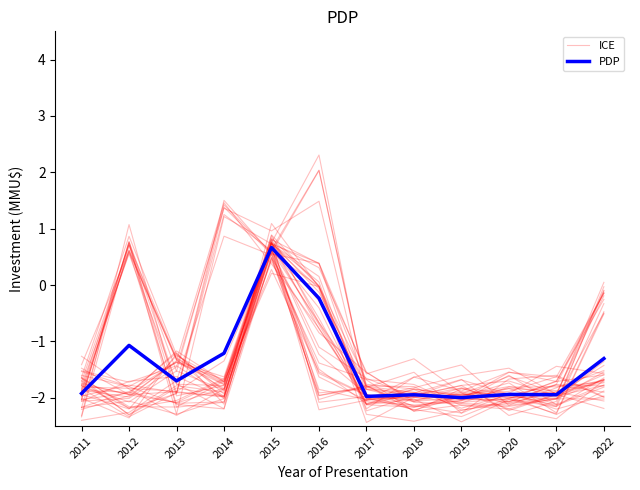

Which has a higher value, 2019 or 2022?

2022